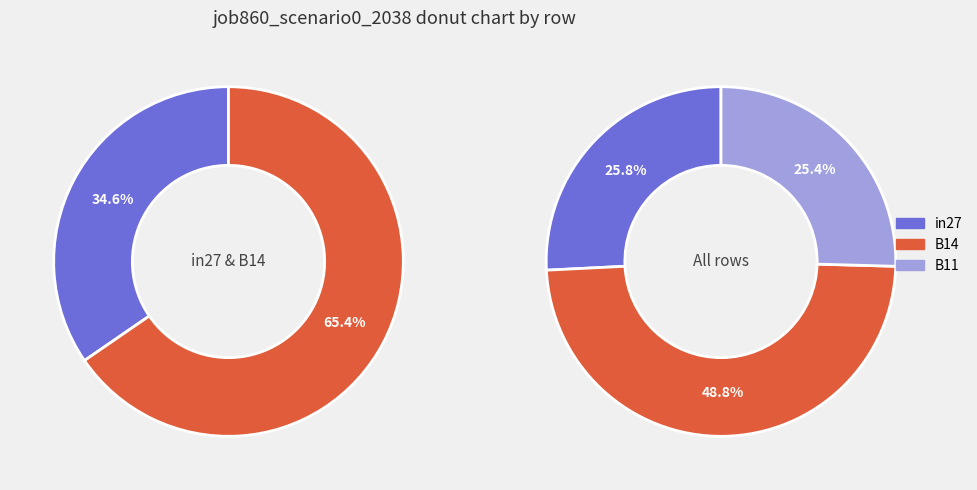

Which has a higher value, B11 or in27?

in27